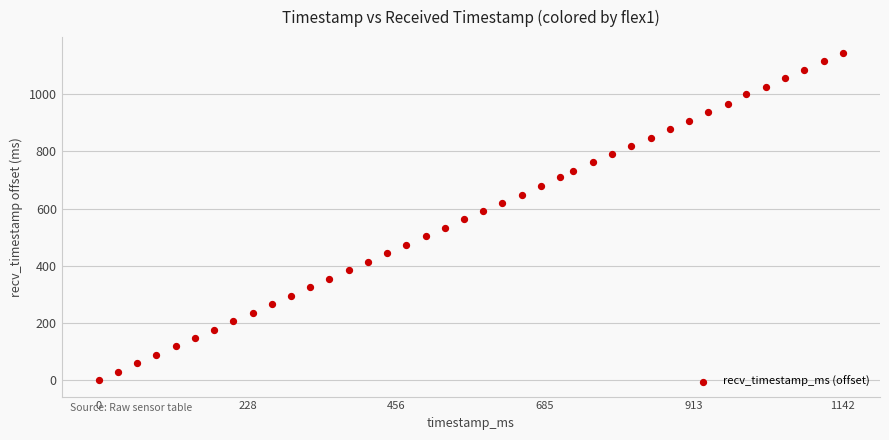

What is the range of Y values (max minus min)?

1142